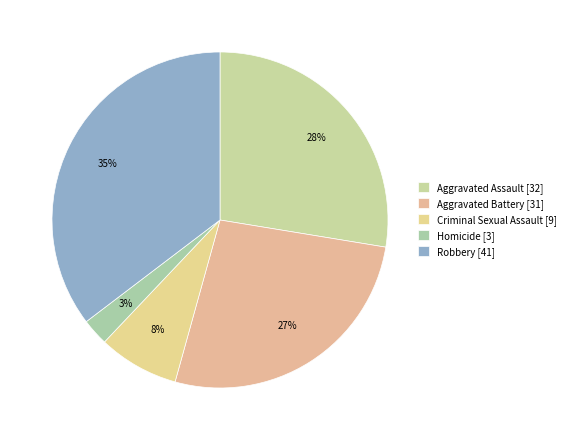

To the nearest percent, what is the average slice percentage?

20%